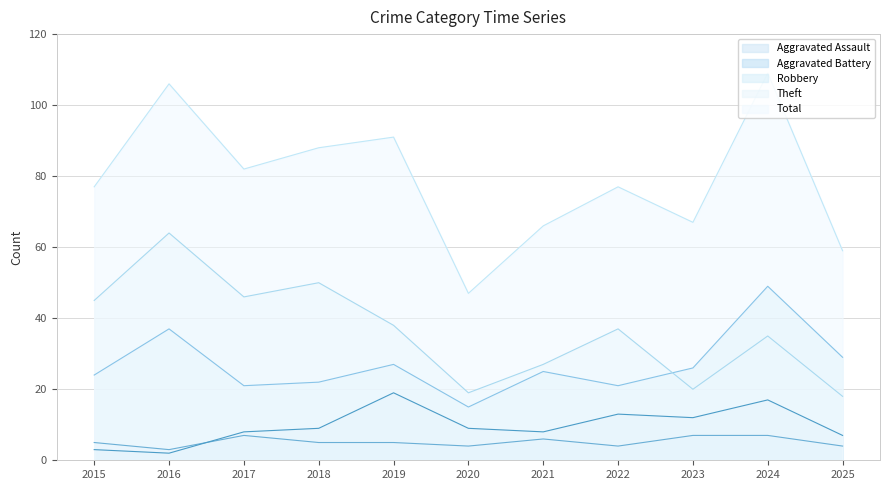

True or false: Total has a value of 91 at 2019.

True